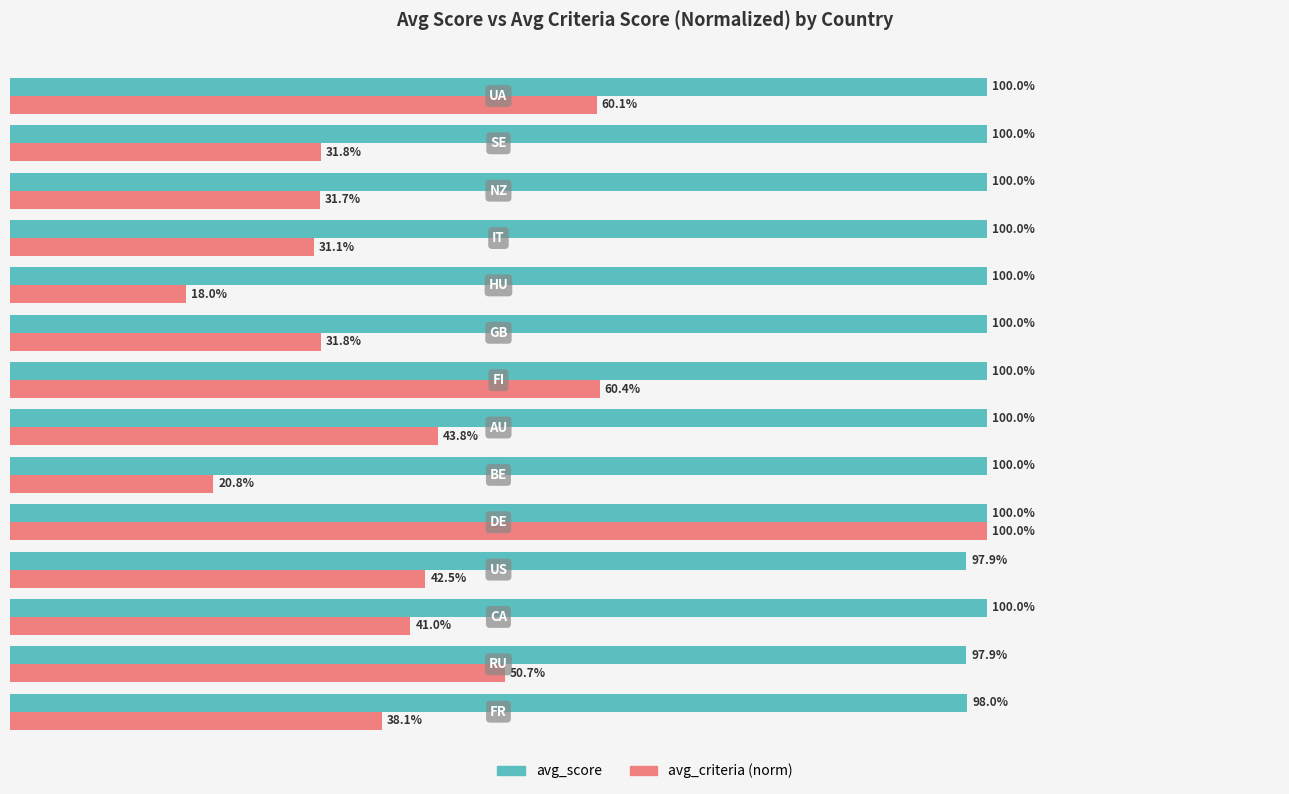

List the series in order of their overall mean, highest first.

avg_score, avg_criteria (norm)